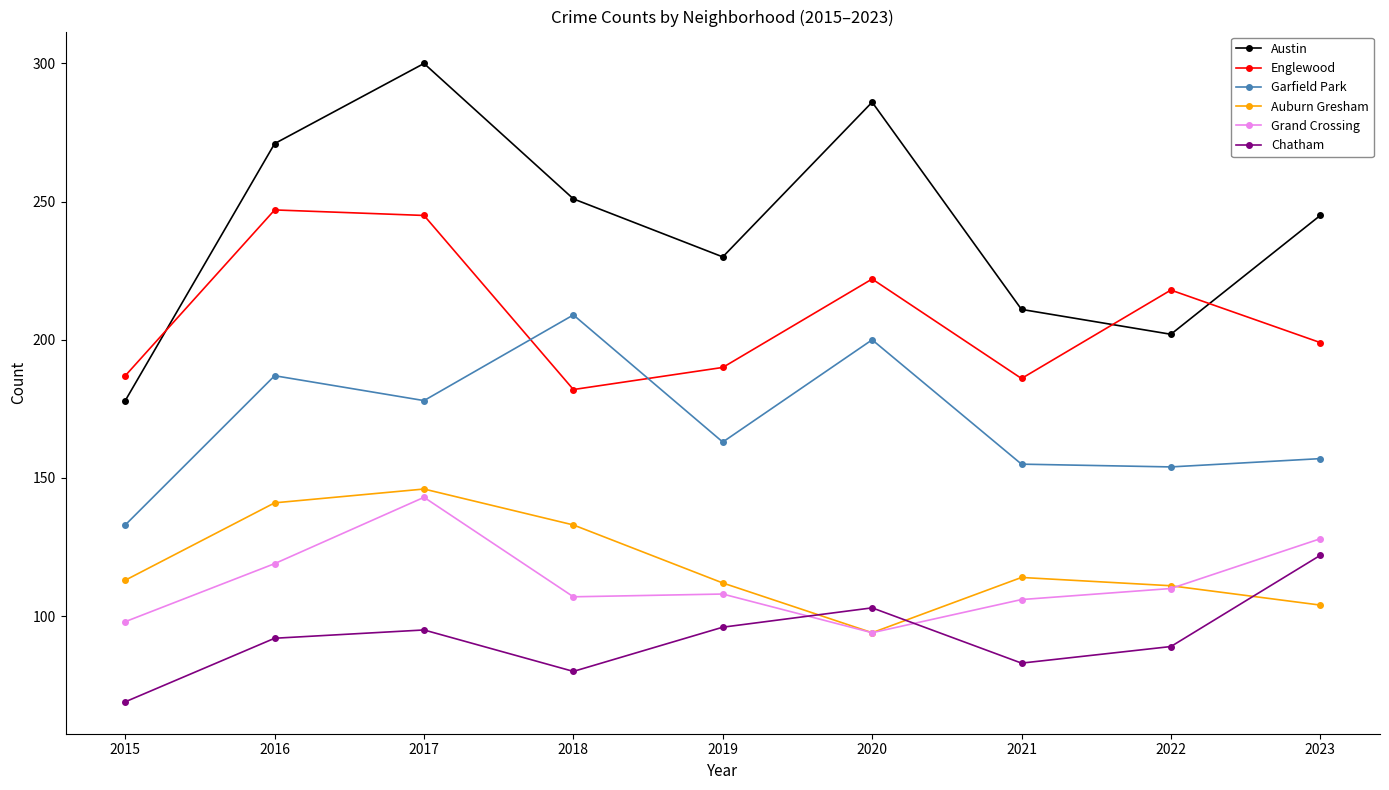

What is the sum of all Garfield Park values?

1536